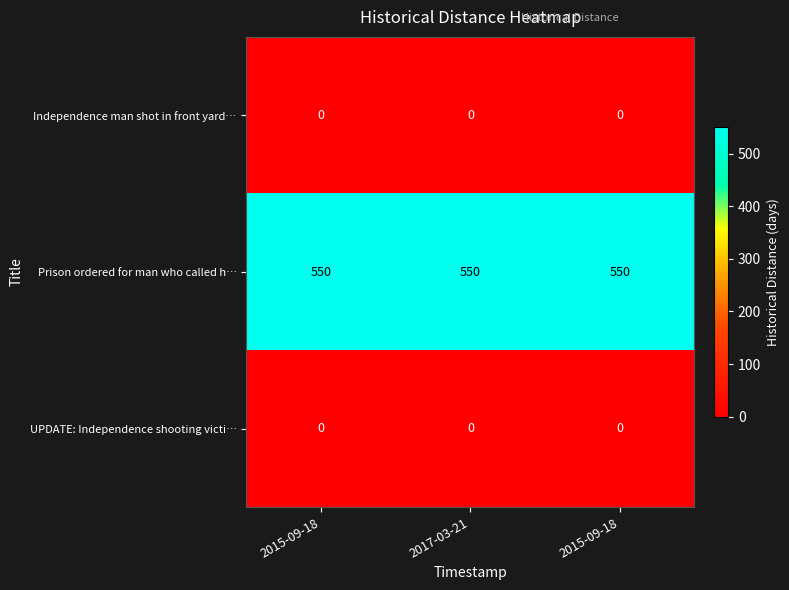

Count the number of categories in the chart.

3